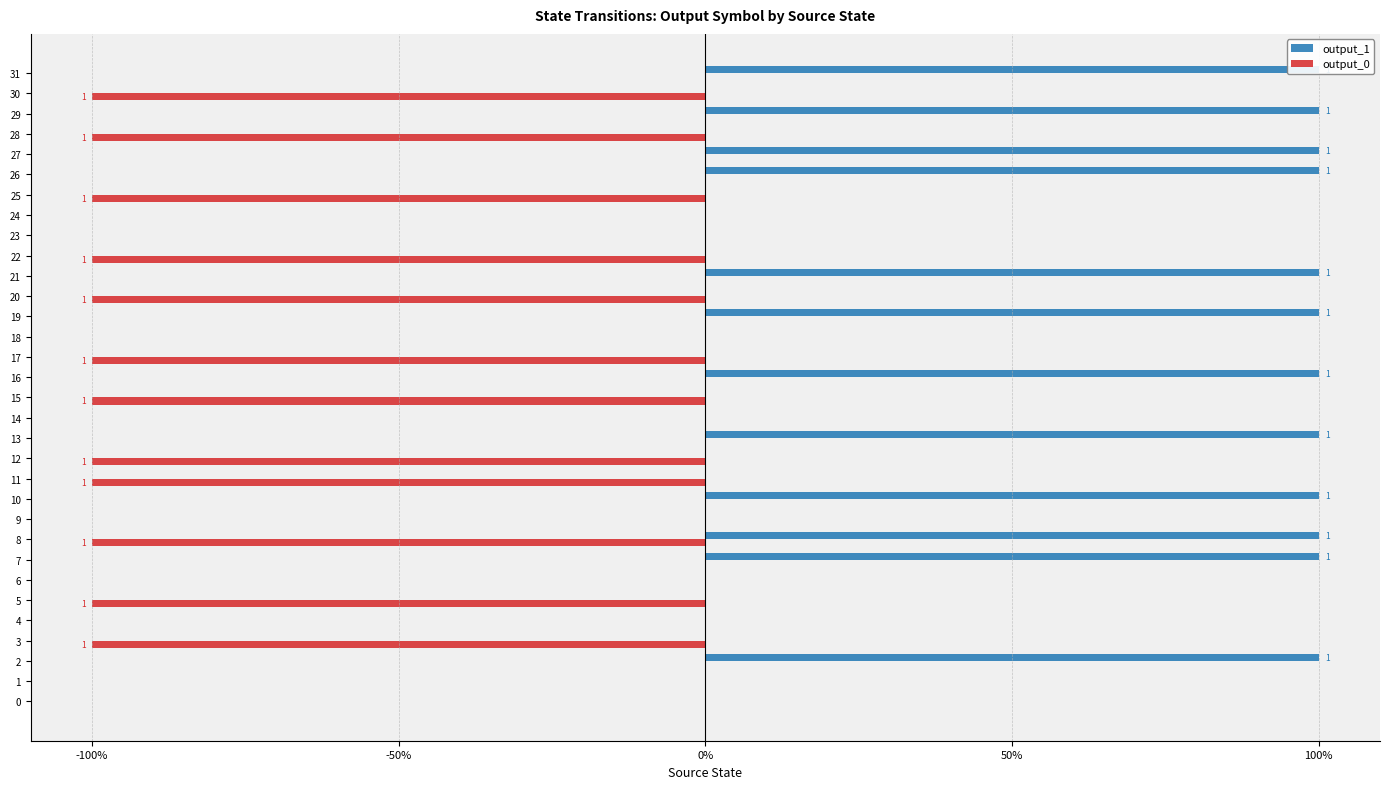

Is it true that output_1 equals 1 at 22?

False